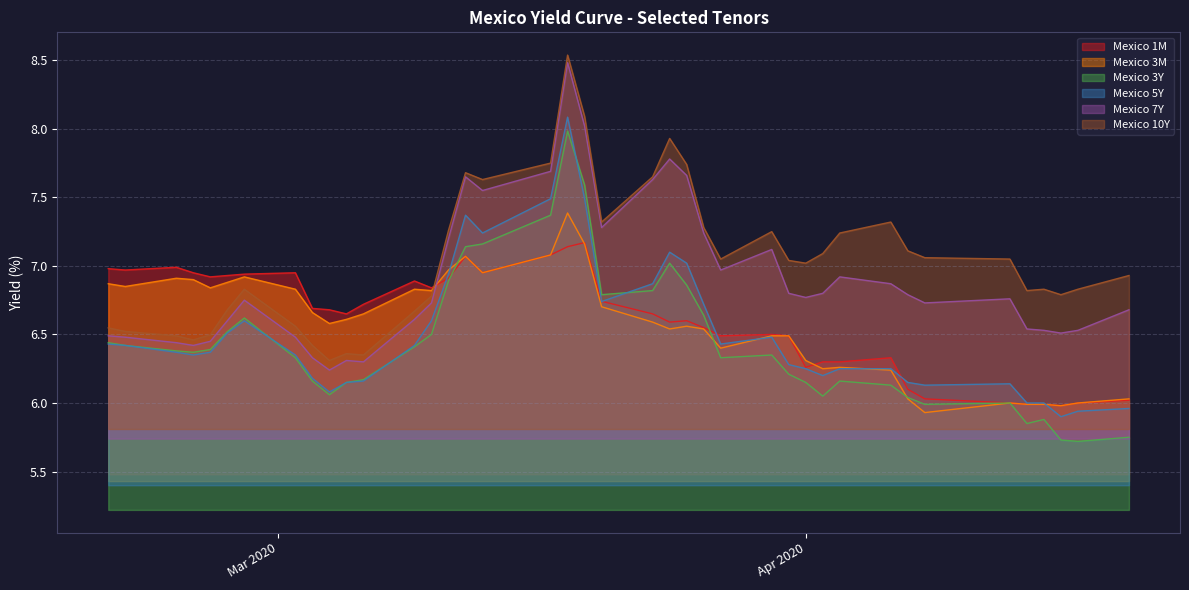

True or false: Mexico 10Y has more than 0 interior local peaks.

True